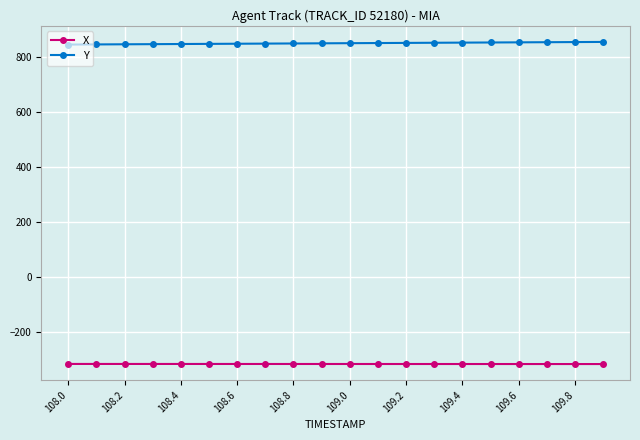

Rank the series by their average value, from highest to lowest.

Y, X